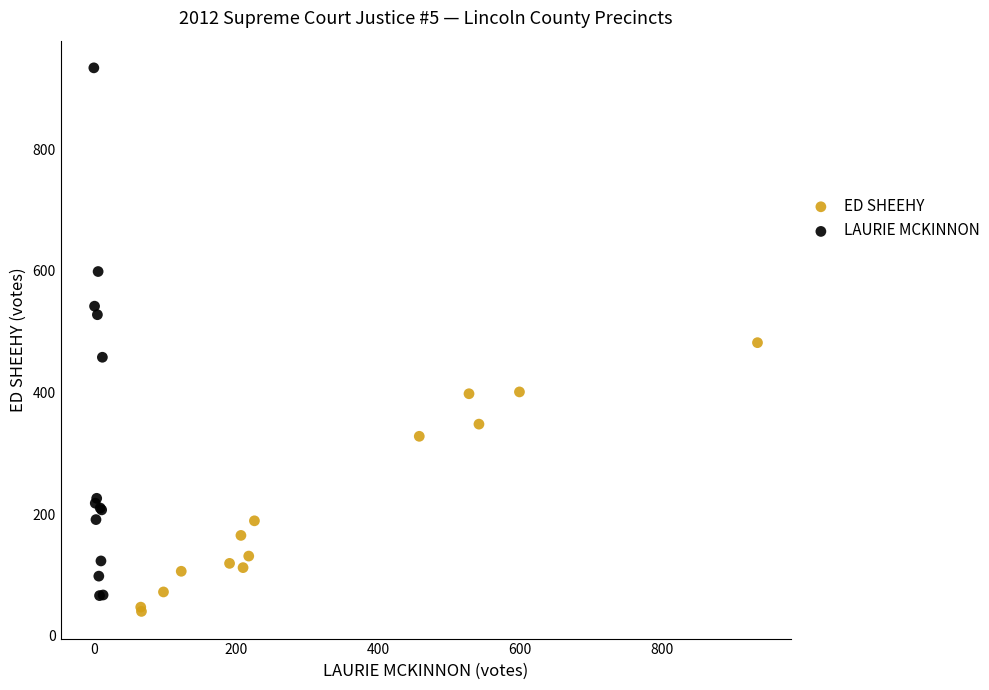

Which series contains the highest Y value?

LAURIE MCKINNON